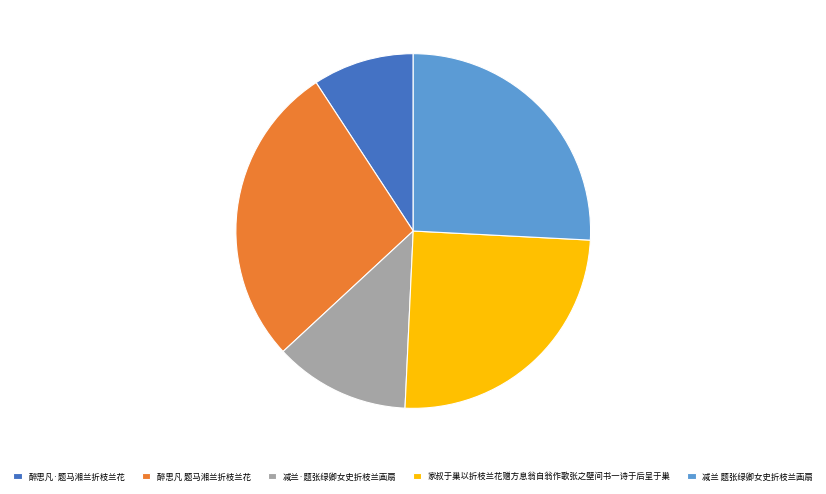

Is 醉思凡 题马湘兰折枝兰花 the majority of the pie?

No